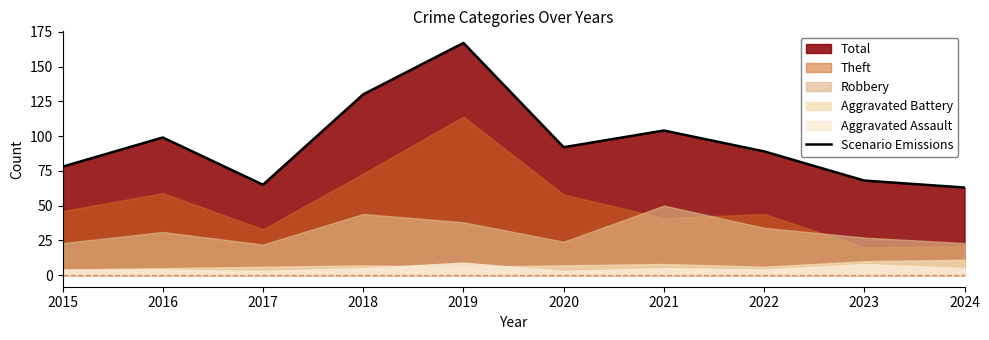

The value at 2024 is 113. True or false?

False